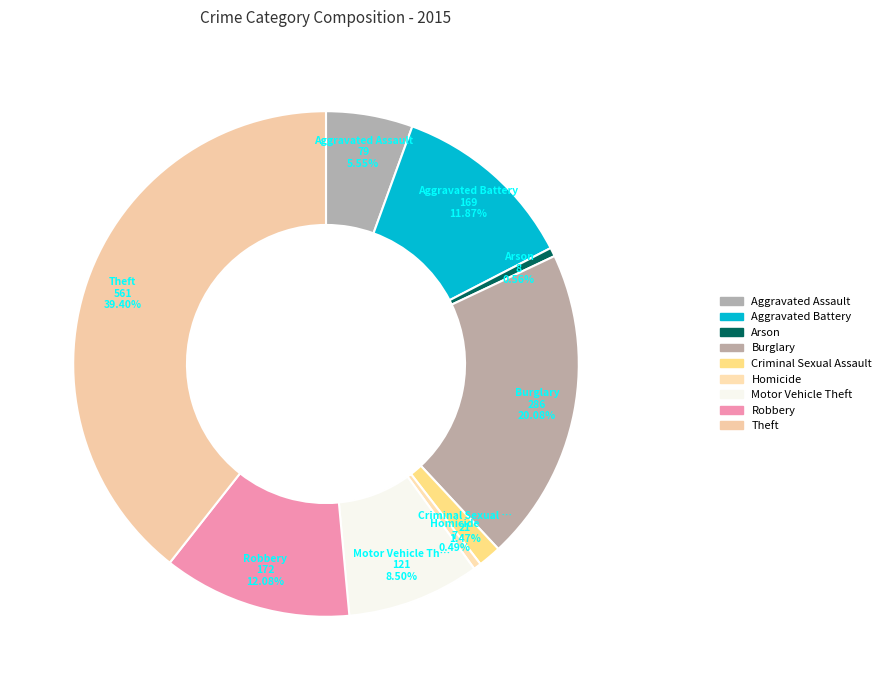

True or false: Theft accounts for 39% of the total.

True